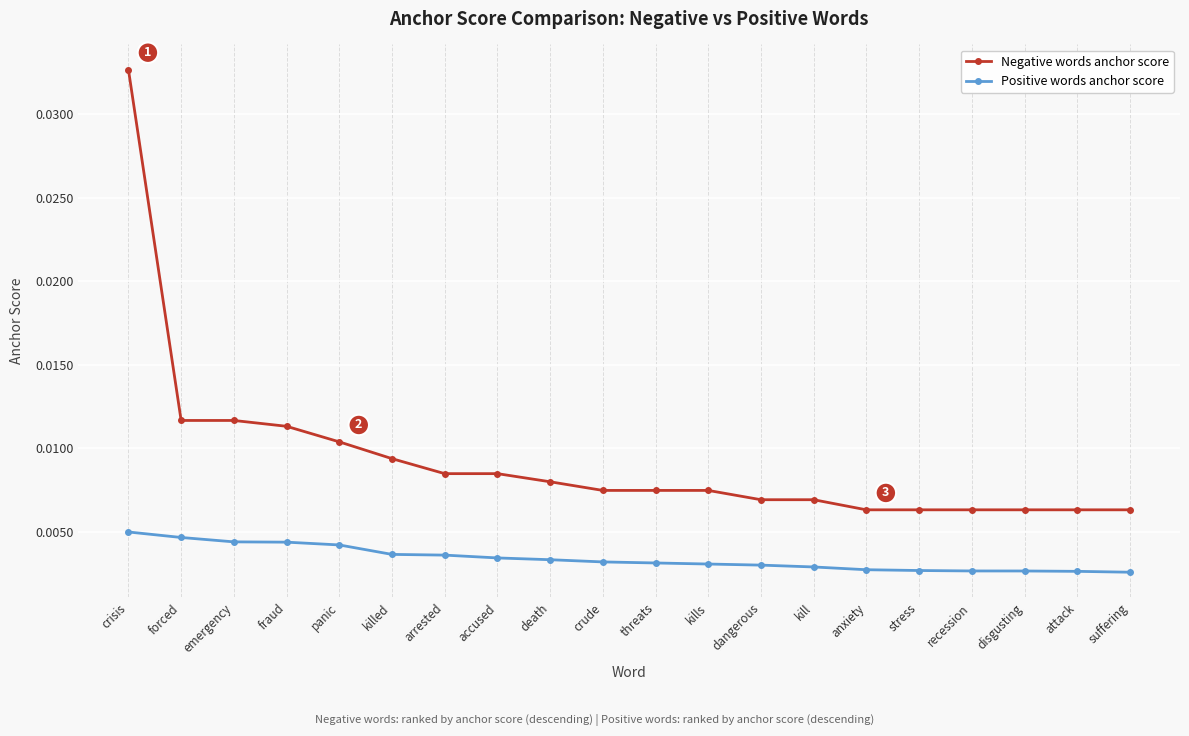

Does the chart display data point markers on the line(s)?

Yes